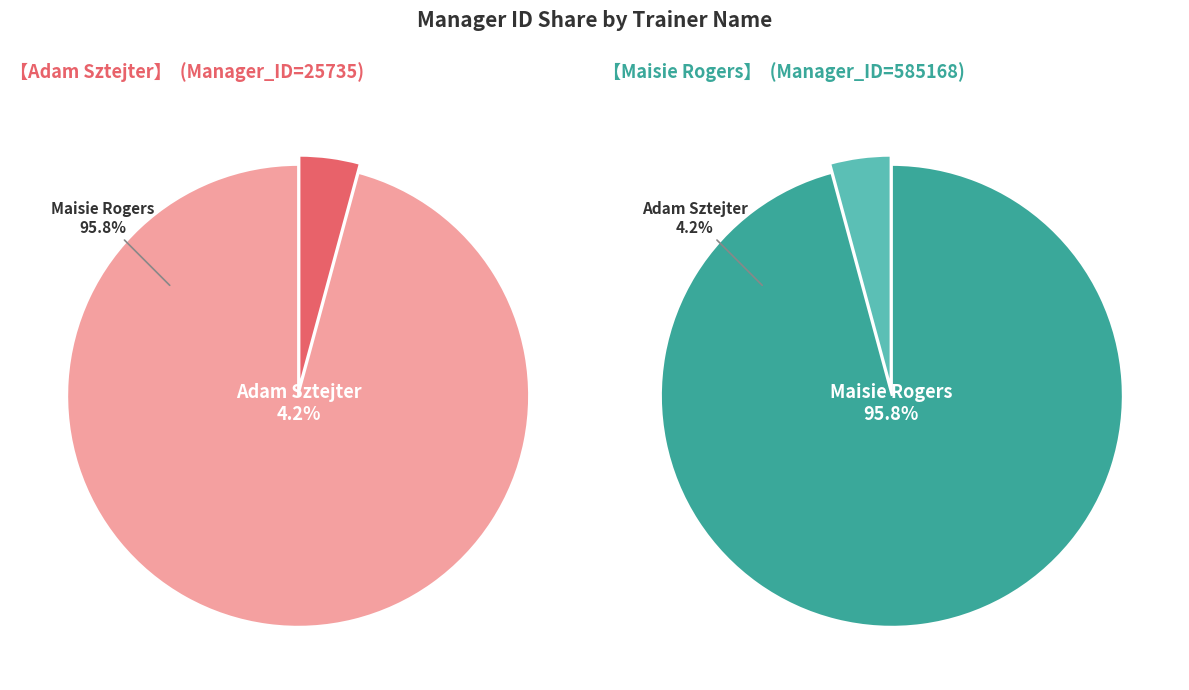

Which slice is the largest?

Maisie Rogers